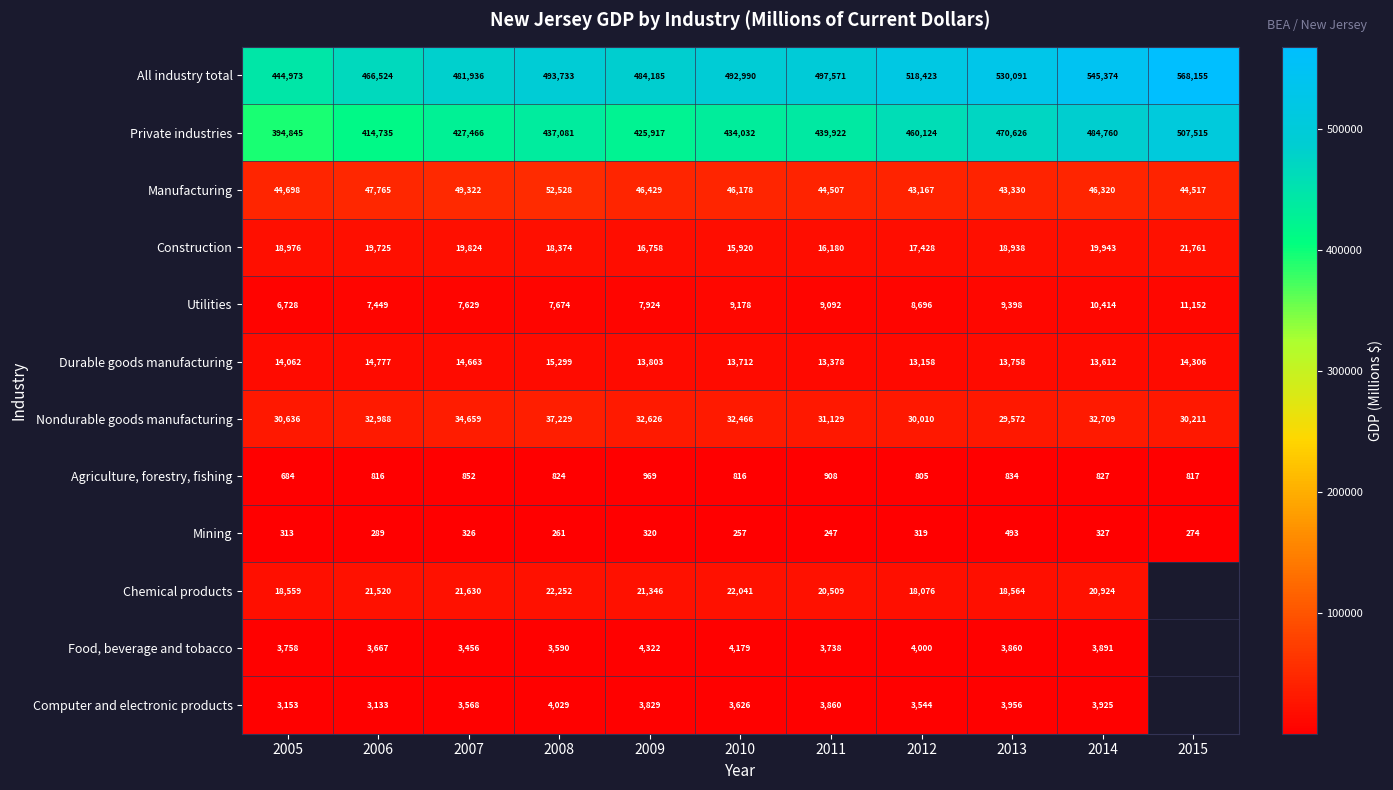

Is the value of Private industries at 2014 greater than the value of Food, beverage and tobacco at 2005?

Yes